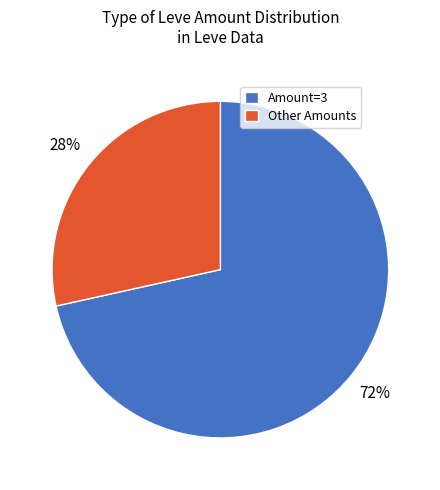

Do Other Amounts and Amount=3 together represent more than half of the pie?

Yes